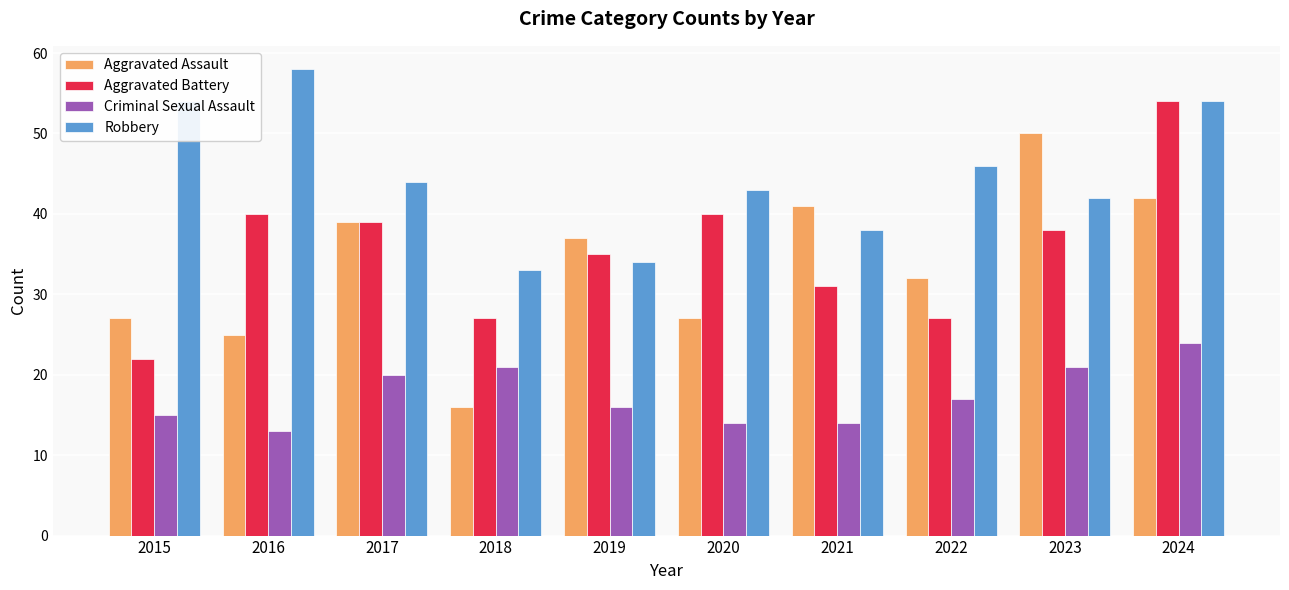

Which series has the widest spread of values?

Aggravated Assault